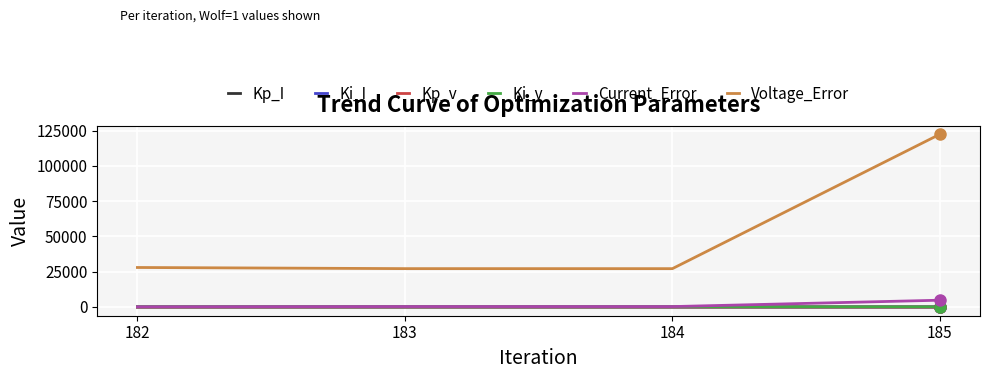

What is the maximum value shown in the chart?

122365.8